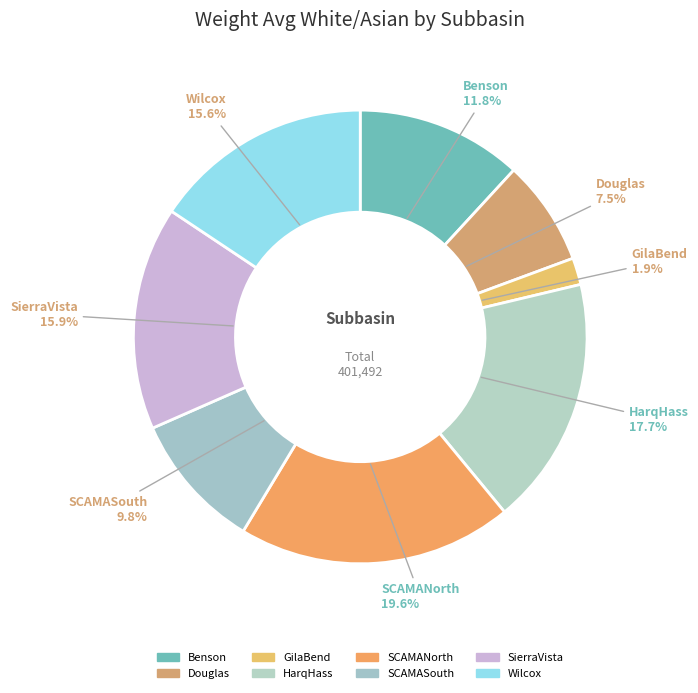

How many segments does this pie chart have?

8